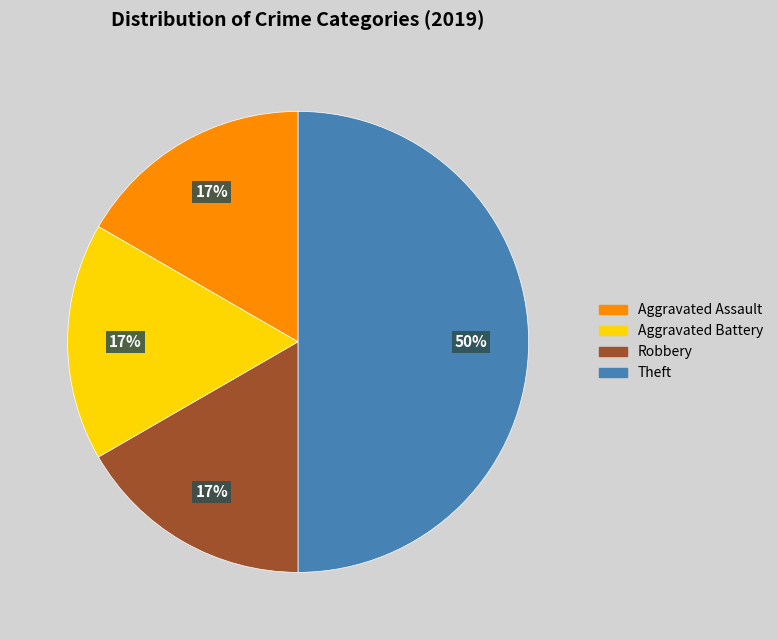

To the nearest percent, what is the difference between the largest and smallest slice percentages?

33%